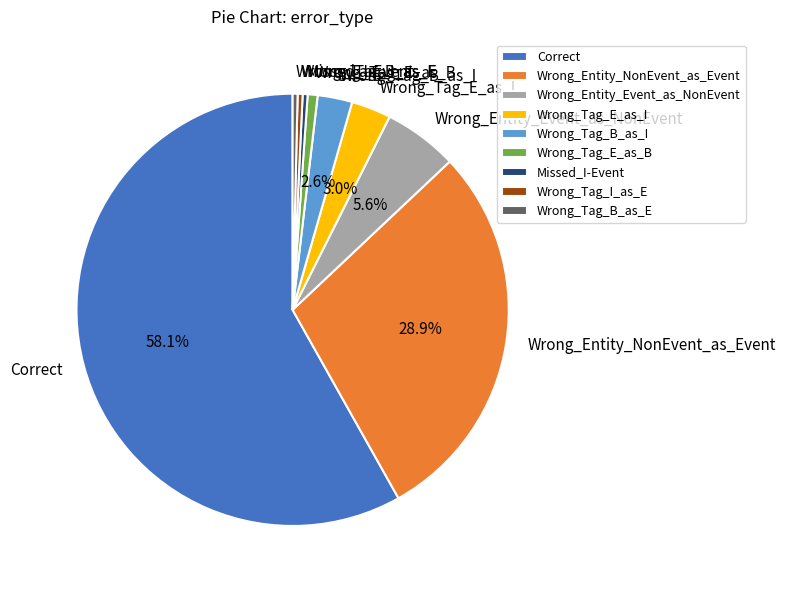

The Correct slice represents 58% of the pie. True or false?

True